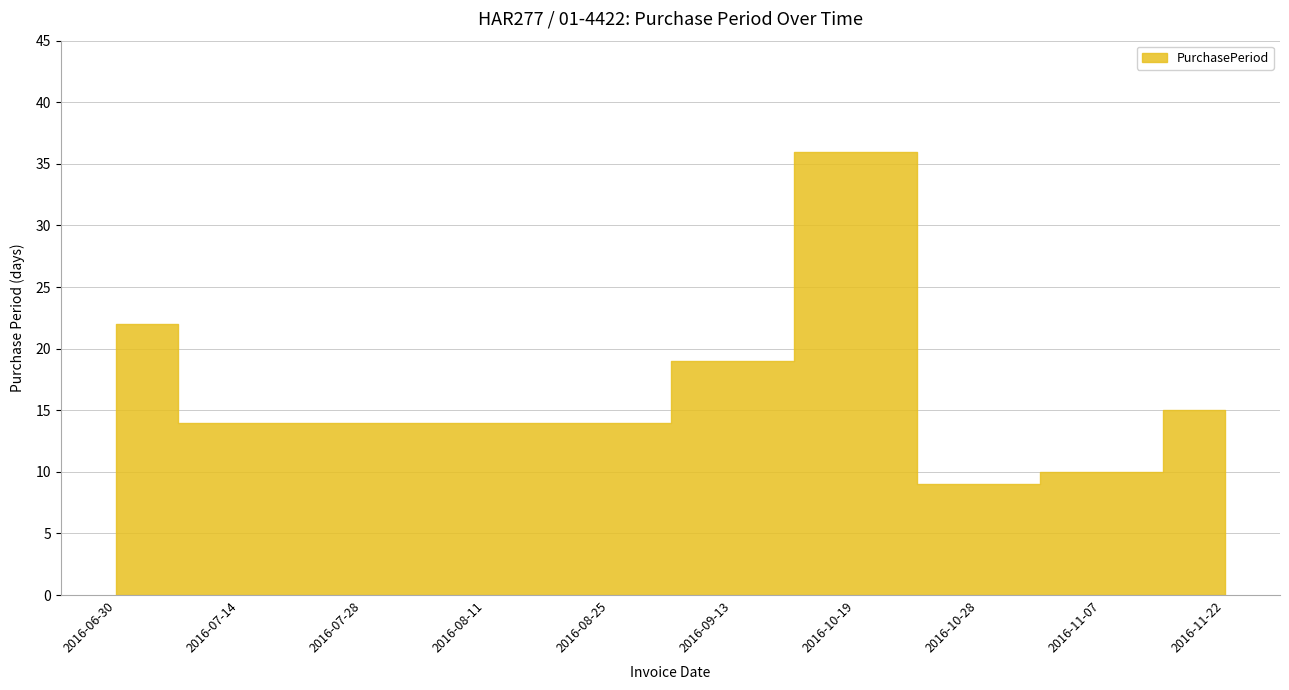

The chart shows a value of 14 at 2016-08-25. True or false?

True